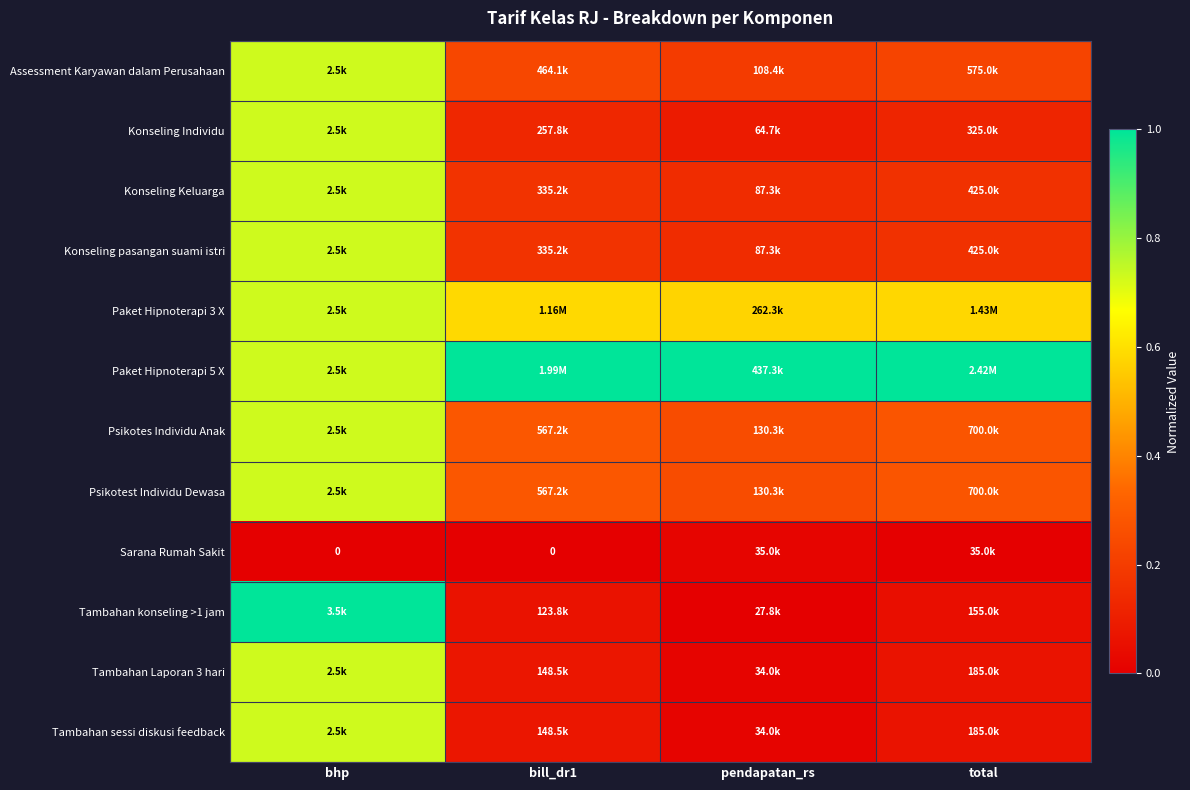

What is the difference between the maximum and second lowest values in the Assessment Karyawan dalam Perusahaan series?

0.5